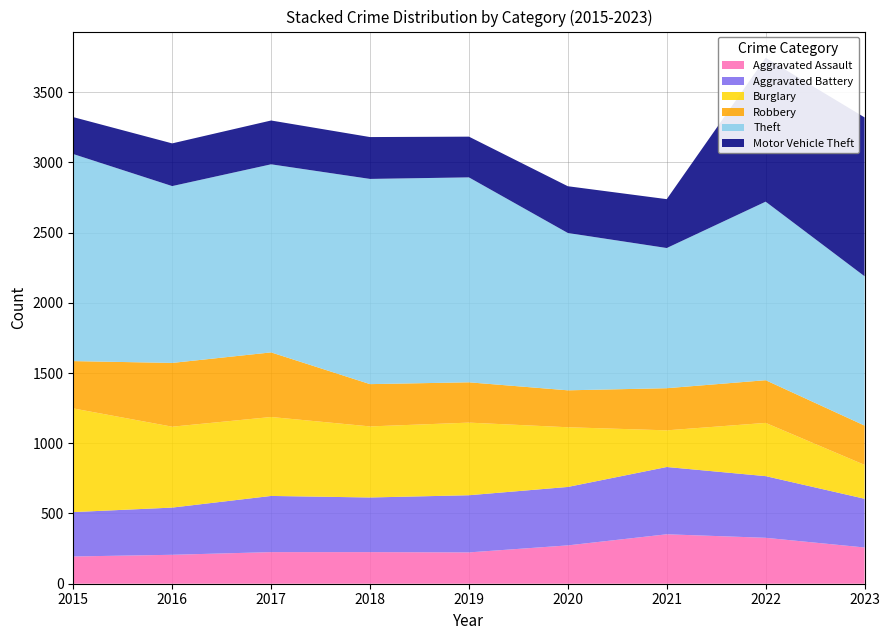

Reading left to right, list all the values displayed in this chart.

Aggravated Assault: 2015=194	2016=206	2017=225	2018=225	2019=223	2020=273	2021=352	2022=327	2023=258
Aggravated Battery: 2015=316	2016=336	2017=400	2018=389	2019=407	2020=416	2021=479	2022=439	2023=347
Burglary: 2015=738	2016=576	2017=562	2018=506	2019=517	2020=425	2021=261	2022=379	2023=241
Robbery: 2015=337	2016=454	2017=460	2018=301	2019=287	2020=263	2021=300	2022=304	2023=280
Theft: 2015=1474	2016=1259	2017=1339	2018=1461	2019=1459	2020=1120	2021=998	2022=1271	2023=1063
Motor Vehicle Theft: 2015=263	2016=304	2017=312	2018=298	2019=290	2020=333	2021=348	2022=1024	2023=1131